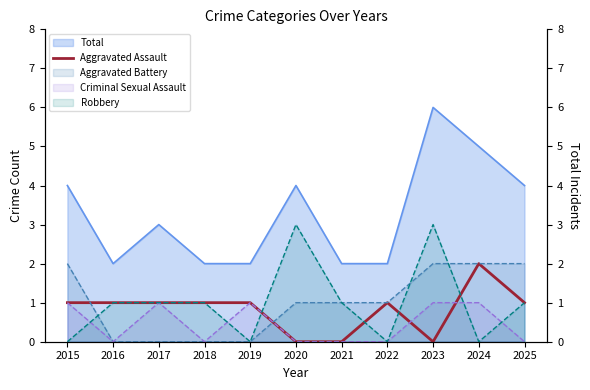

Is it true that the value at 2016 is 2?

False